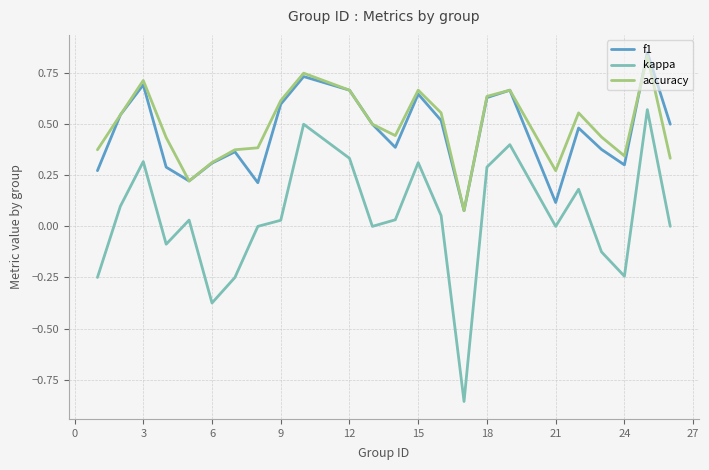

Which series has the widest spread of values?

kappa